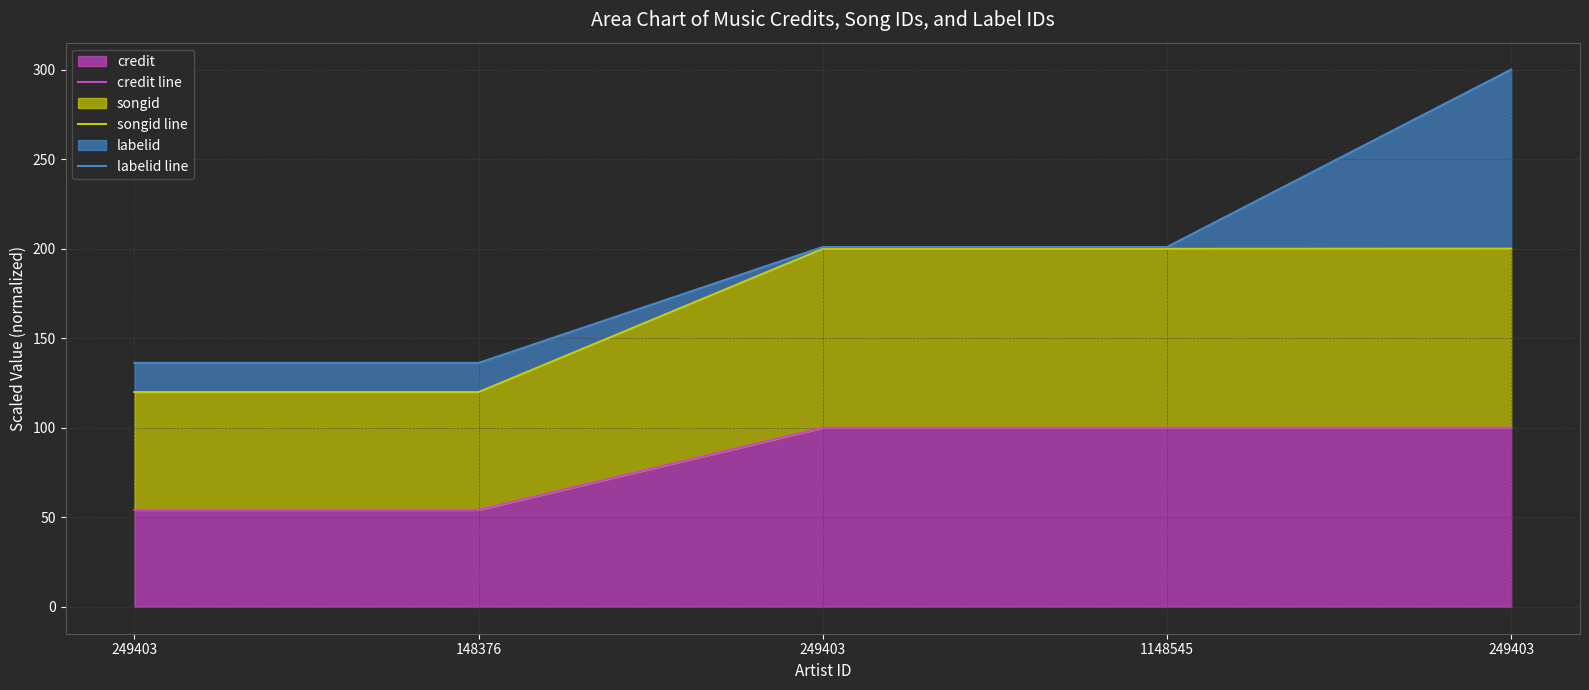

What is the difference between the maximum and minimum values in the songid line series?

80.1